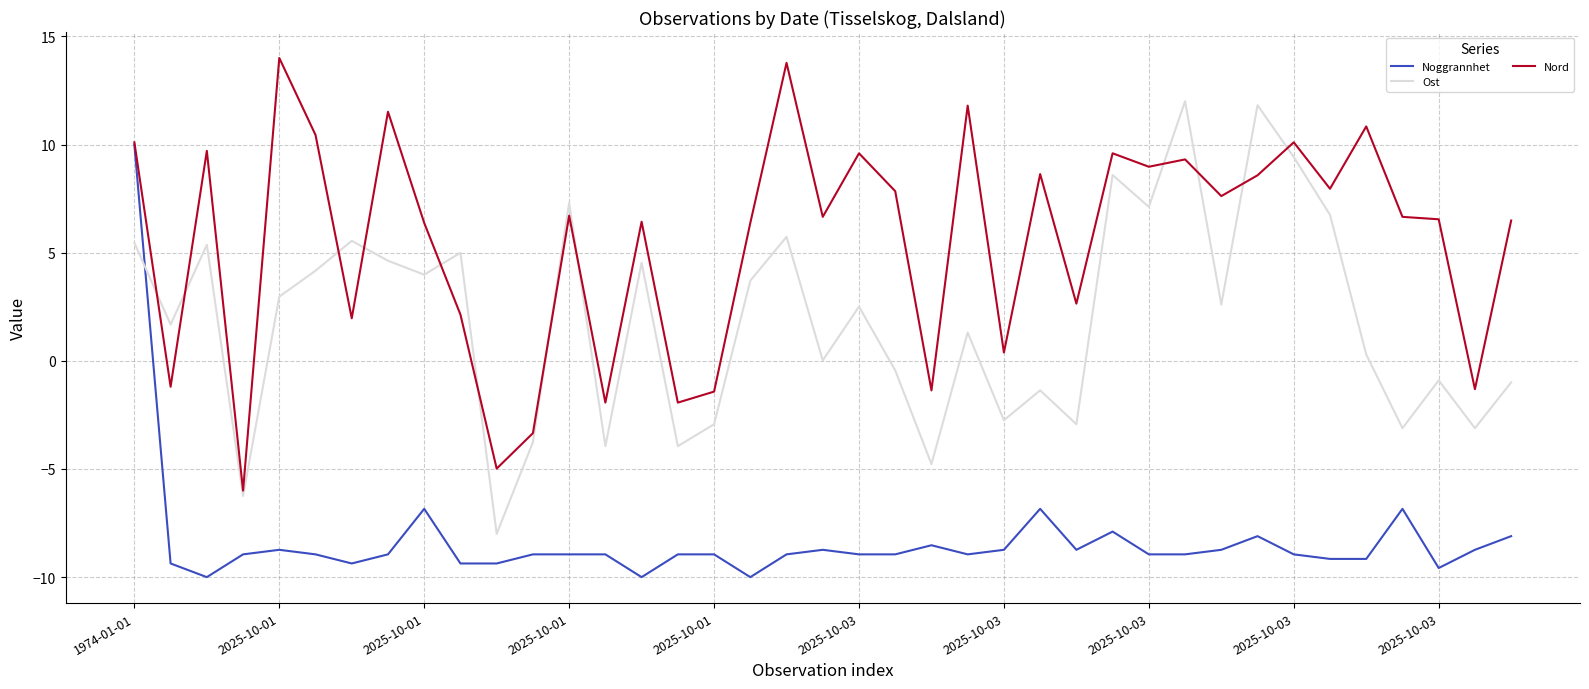

Is this an area chart (filled region under the line)?

No